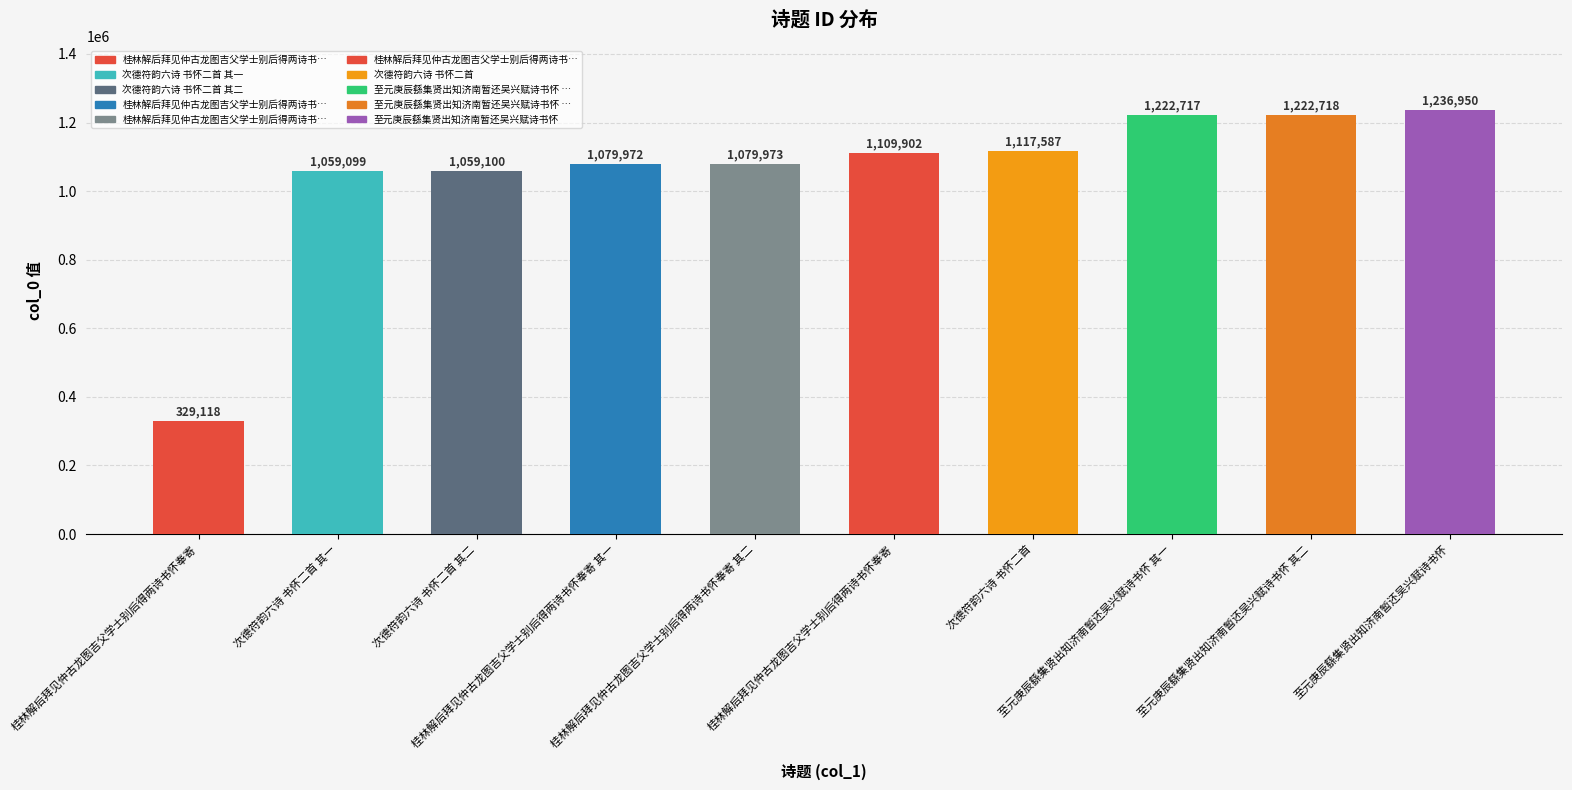

Which label corresponds to the smallest value in the chart?

桂林解后拜见仲古龙图吉父学士别后得两诗书怀奉寄